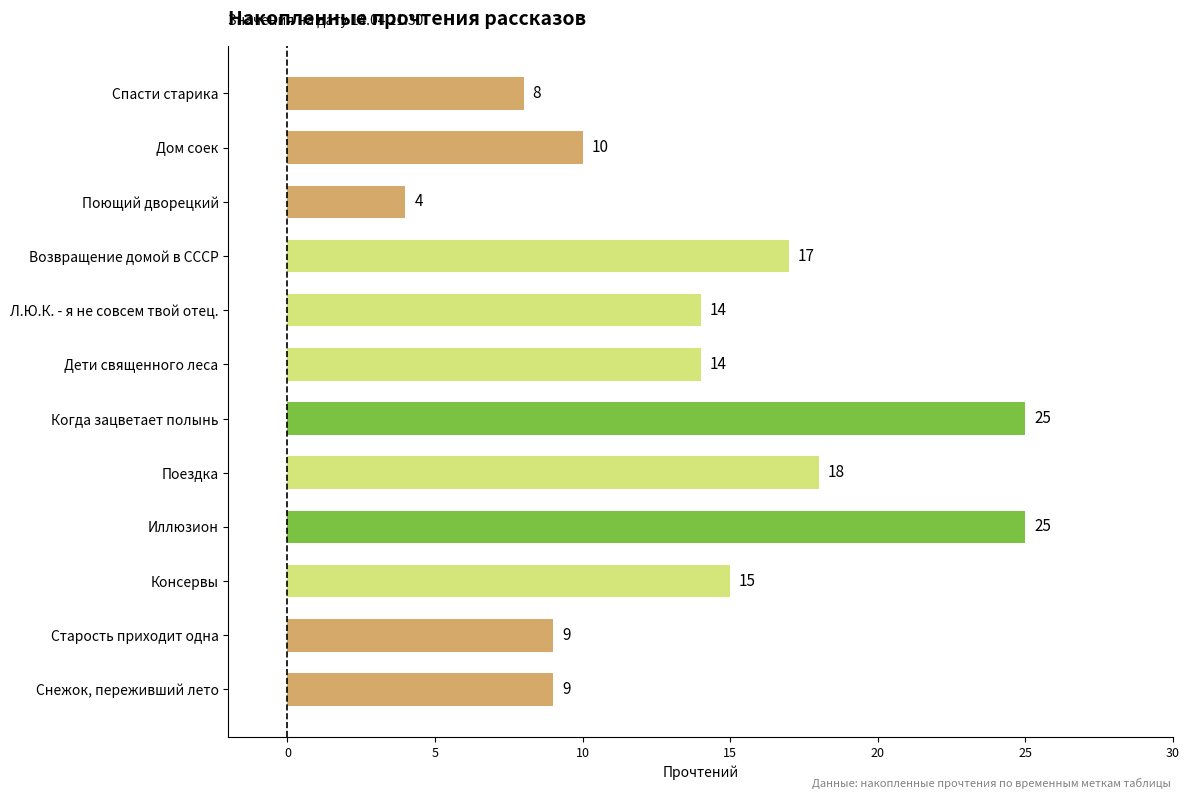

What is the approximate value at Дом соек?

10